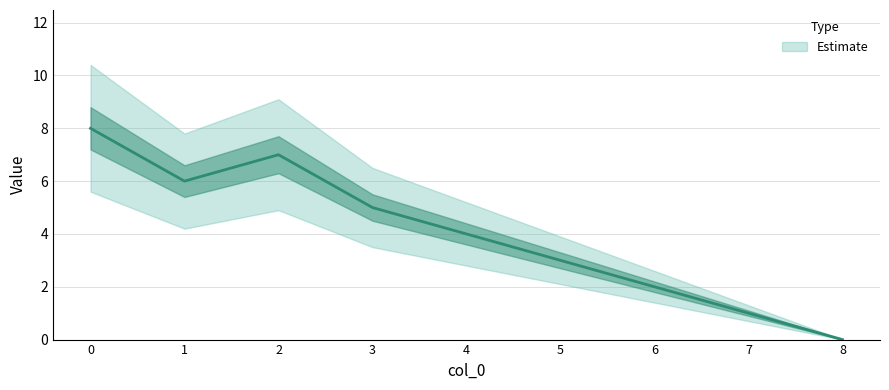

How many data points does each series have?

9